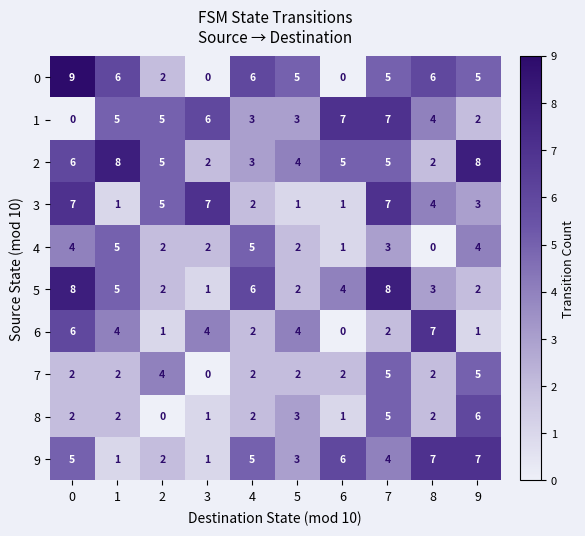

What is the sum of the 7 values at 1 and 0?

4